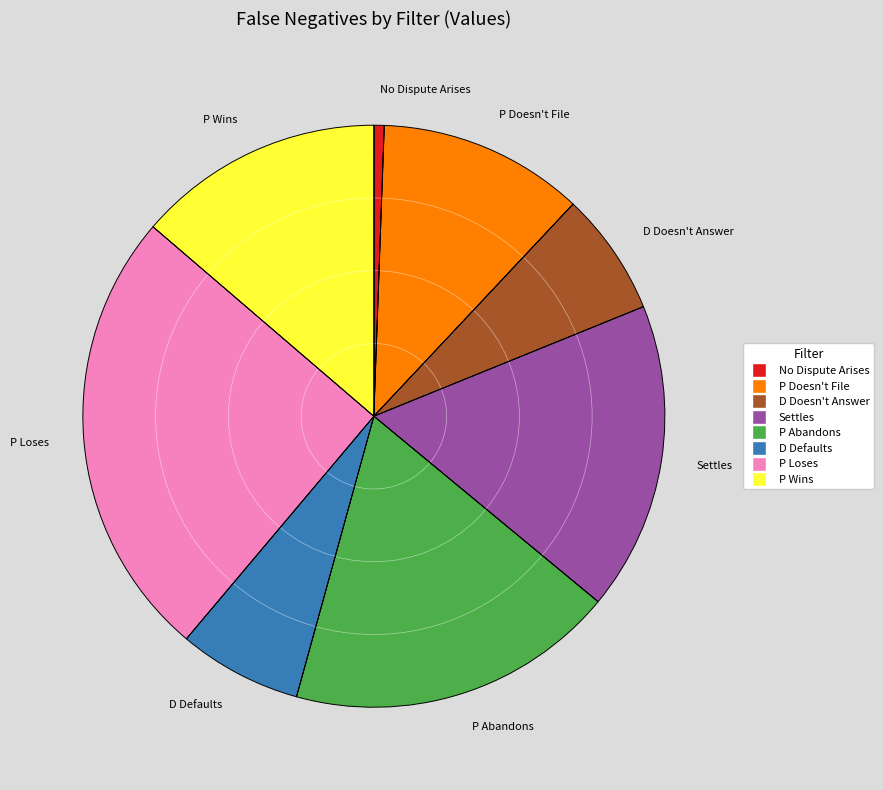

How many slices are in this pie chart?

8